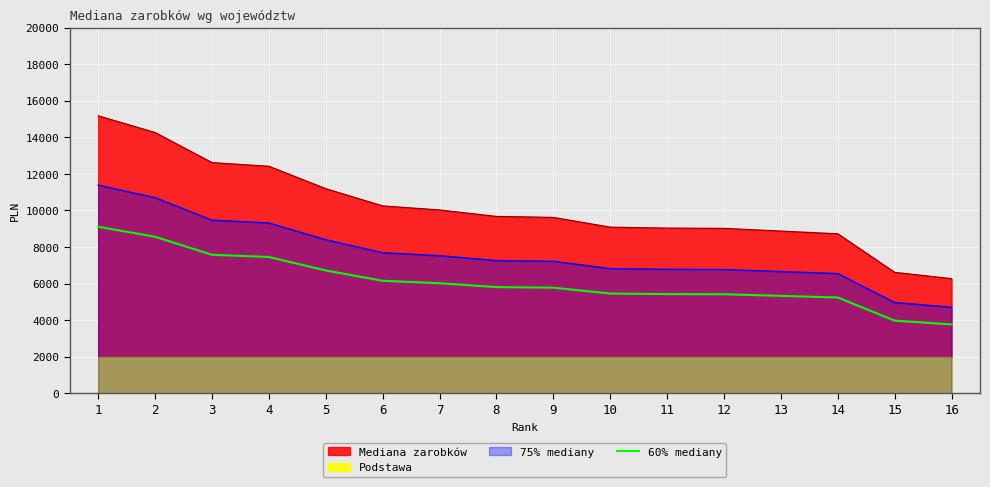

Read the 75% mediany value at 12.

6764.5